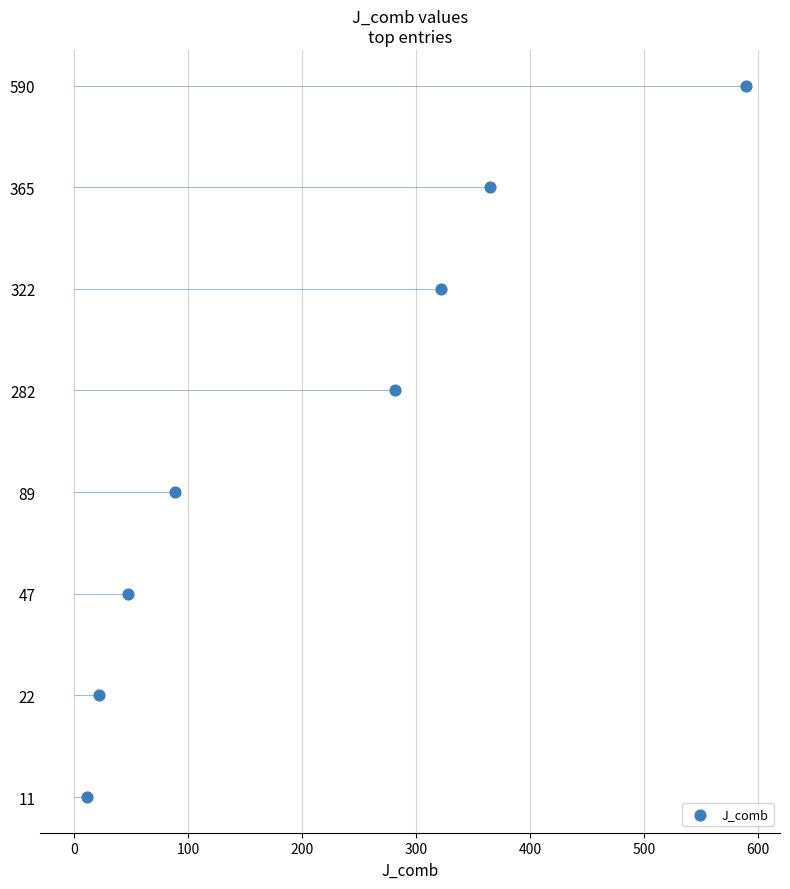

Between 0 and 100, which is larger?

100